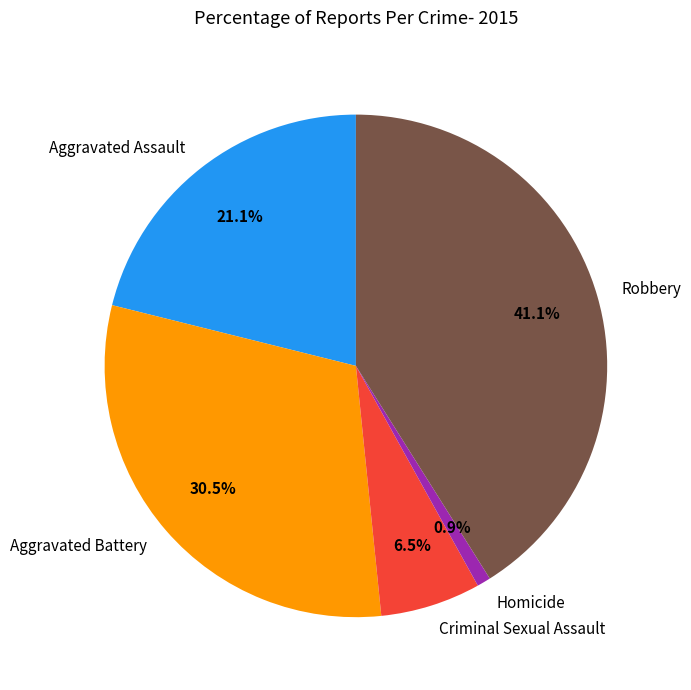

To the nearest percent, what is the difference between the largest and smallest slice percentages?

40%